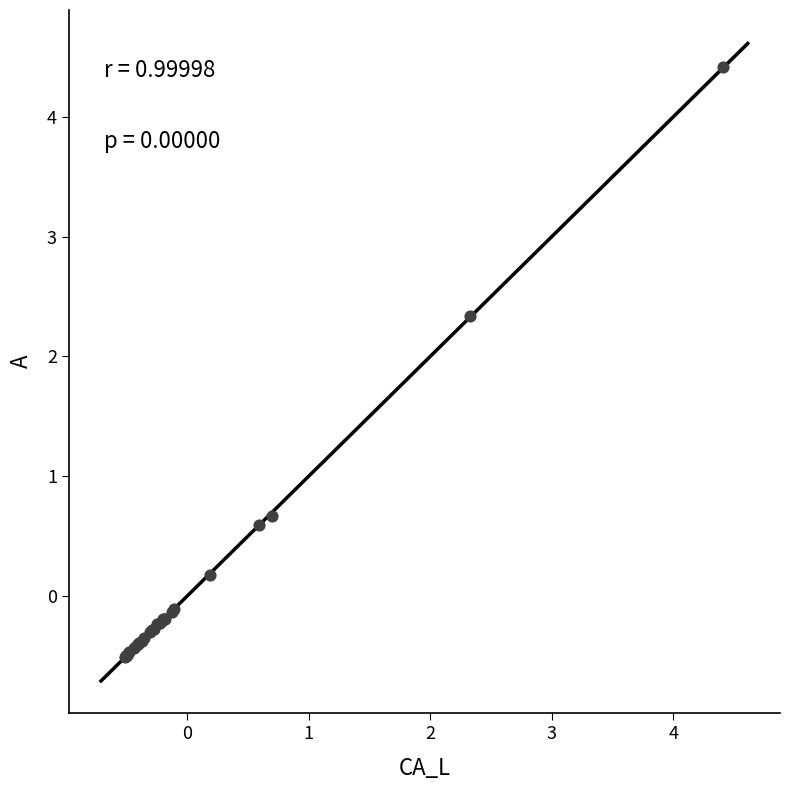

What Y value in the scatter plot is closest to 1?

0.7